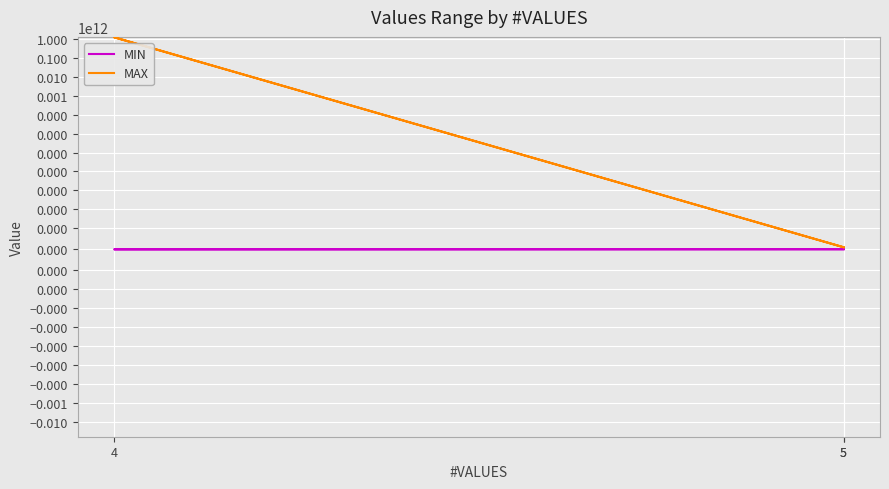

Rank the series at 5 from lowest to highest value.

MIN, MAX